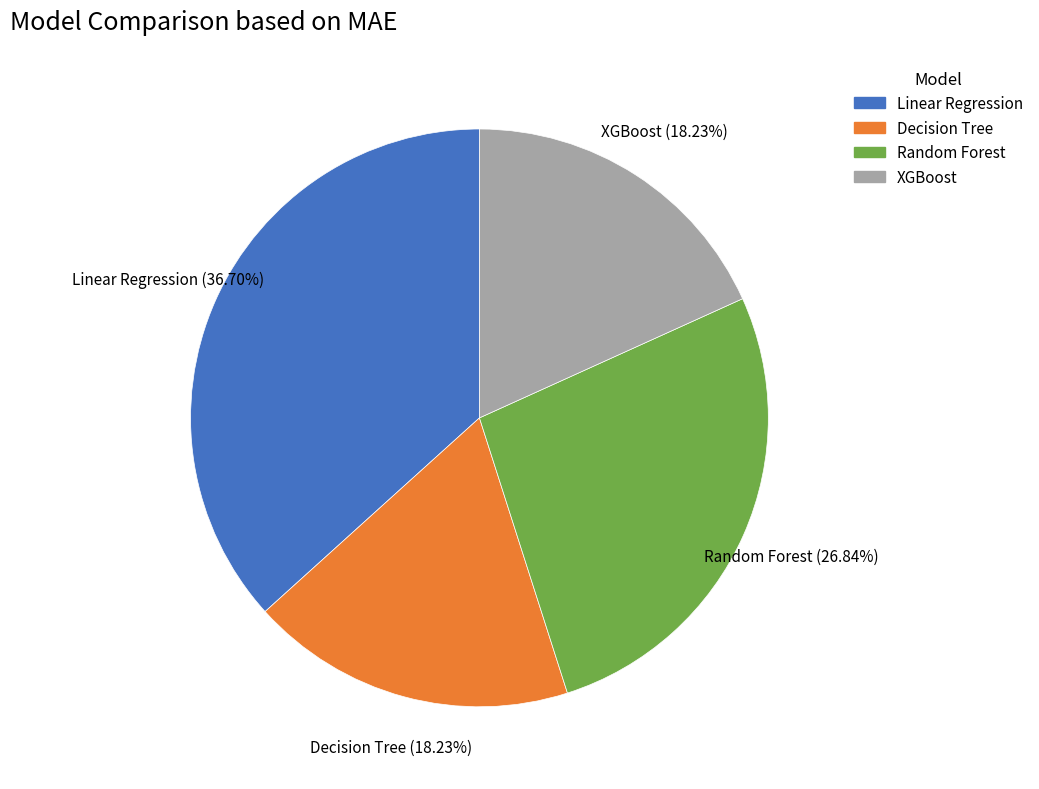

The Linear Regression slice represents 51% of the pie. True or false?

False